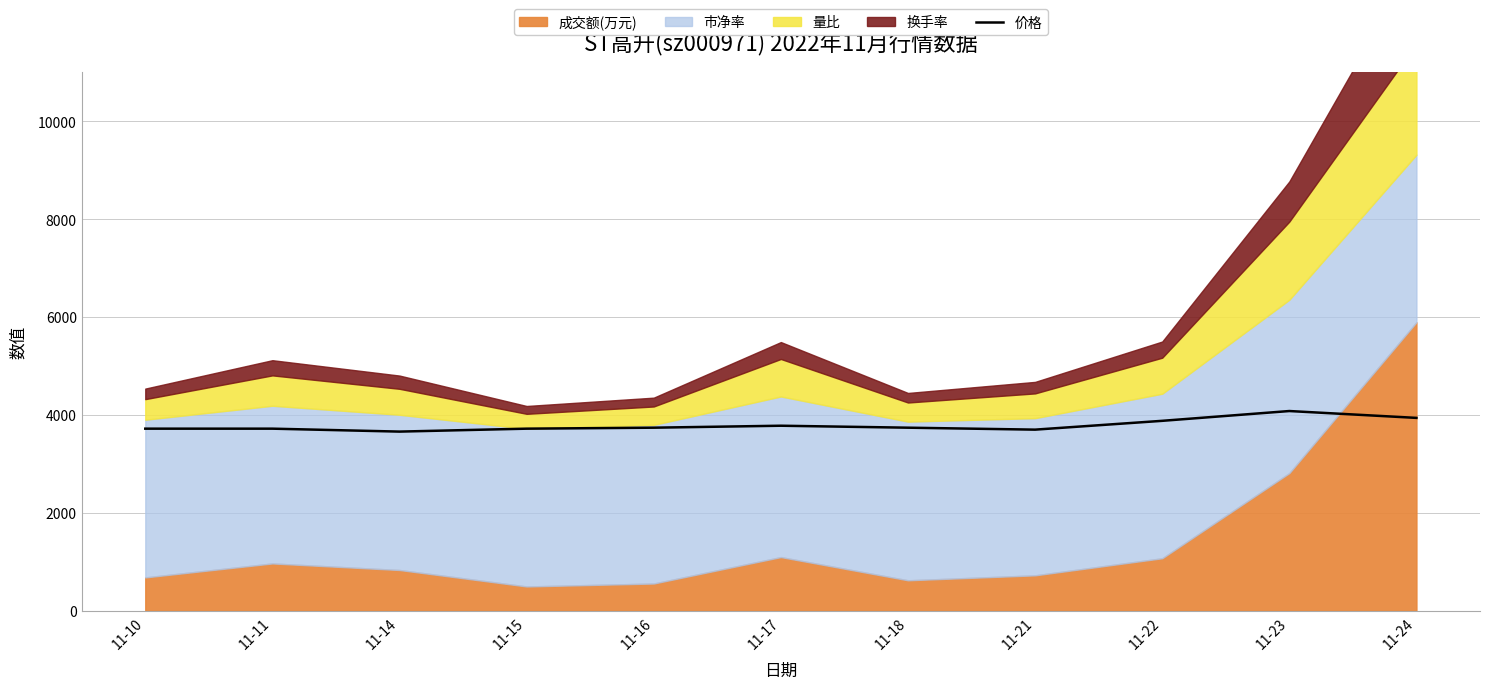

What is the change in value from 11-18 to 11-24?

+200